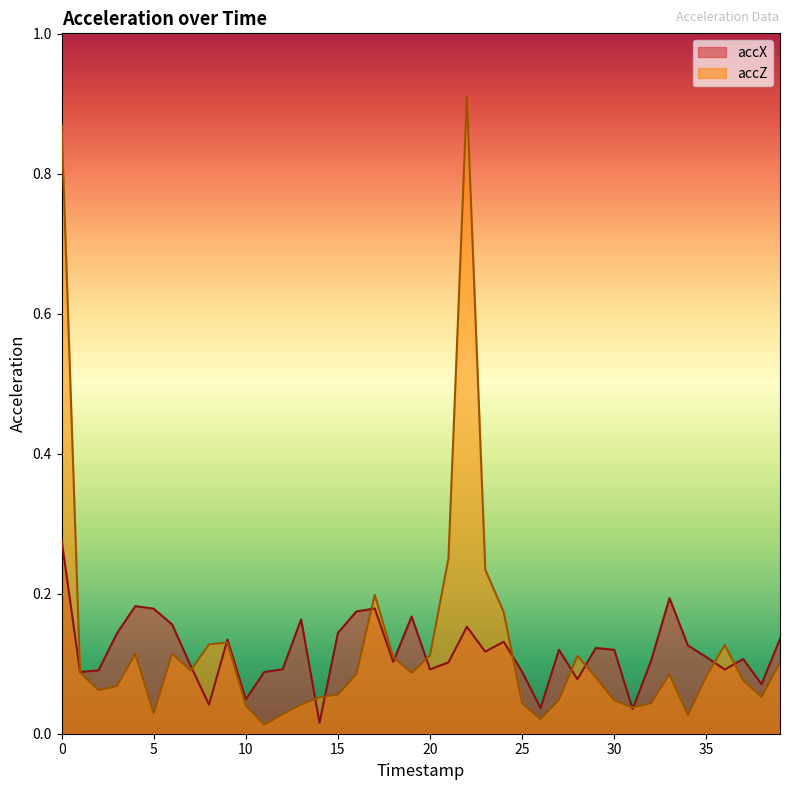

What is the difference between the maximum and second lowest values in the accZ series?

0.9